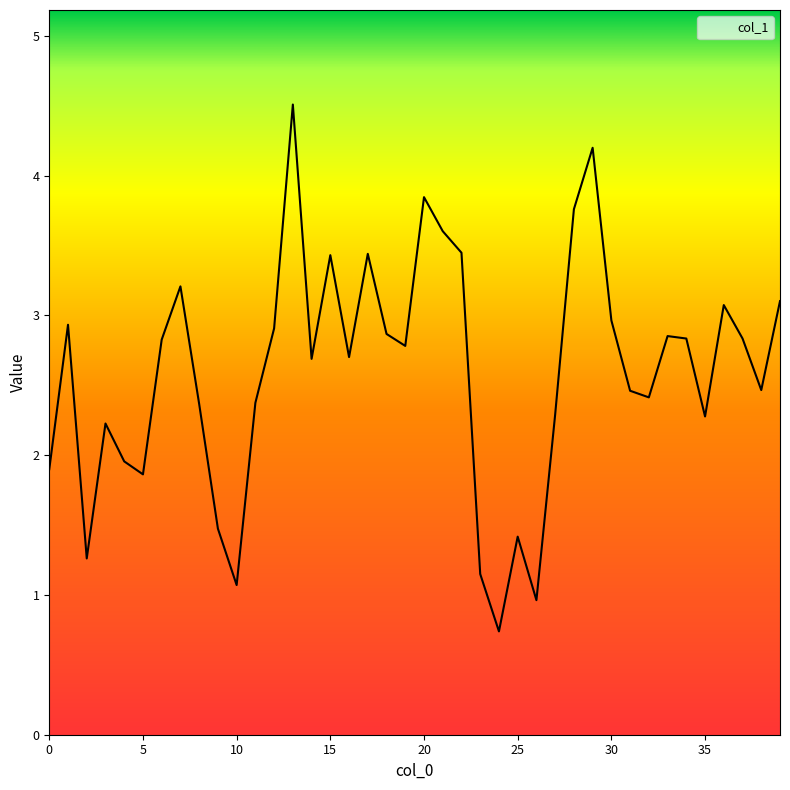

What is the sum of all values?

103.5